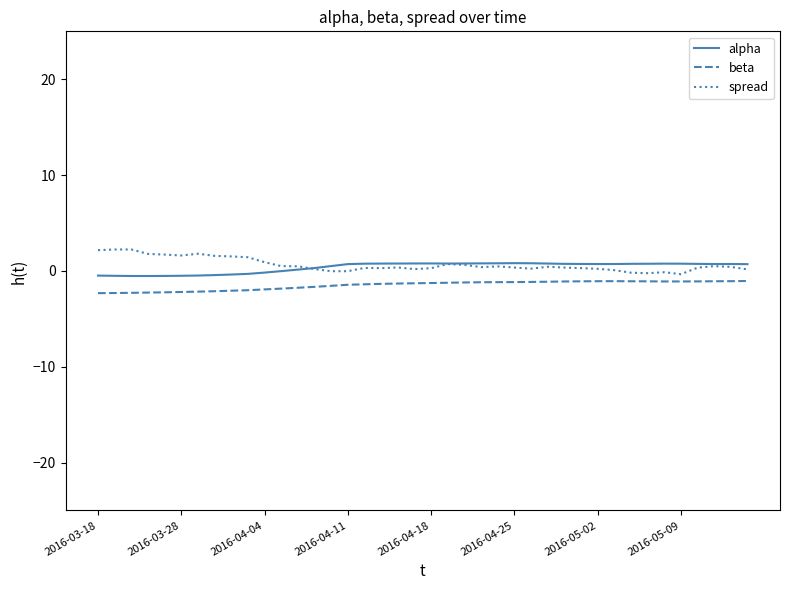

True or false: alpha and beta cross at least once.

False